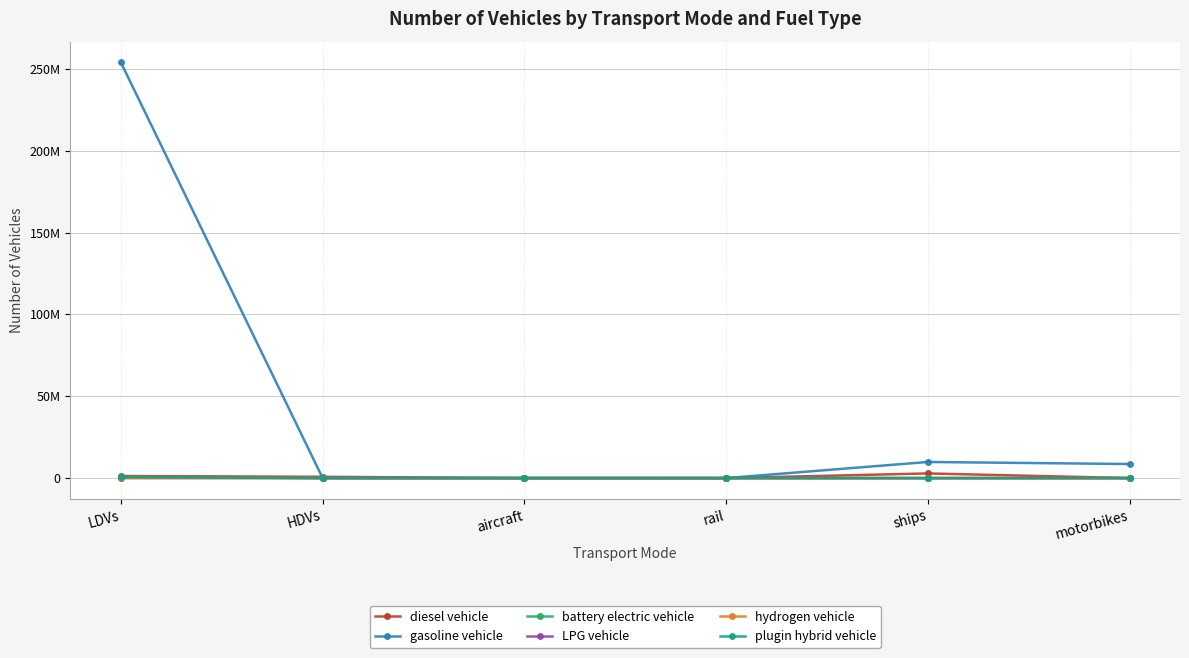

What is the label of the 4th point from the right?

aircraft